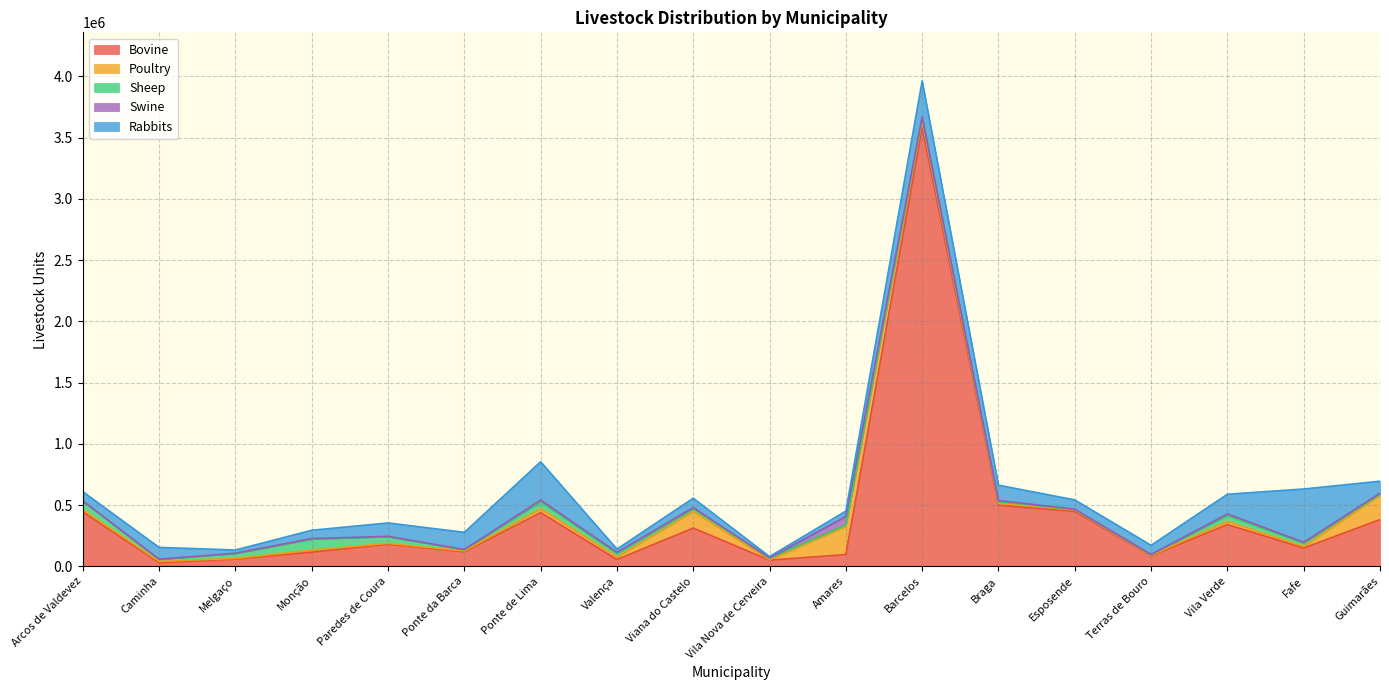

At which category does the chart reach its minimum across all series?

Vila Nova de Cerveira